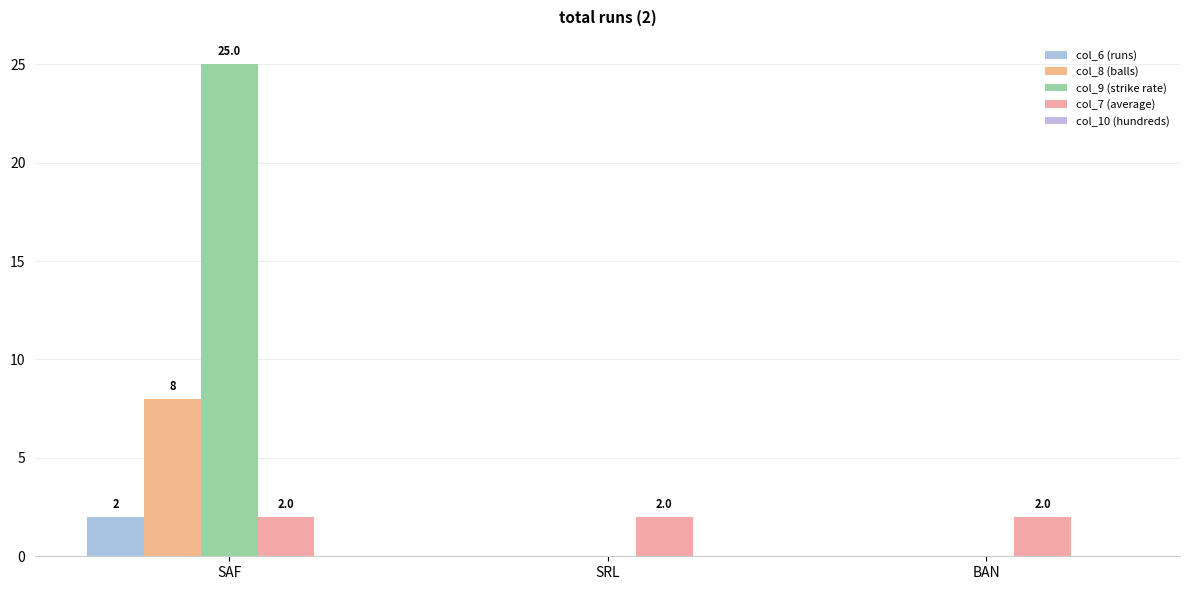

The col_9 (strike rate) series shows -10 at BAN. True or false?

False